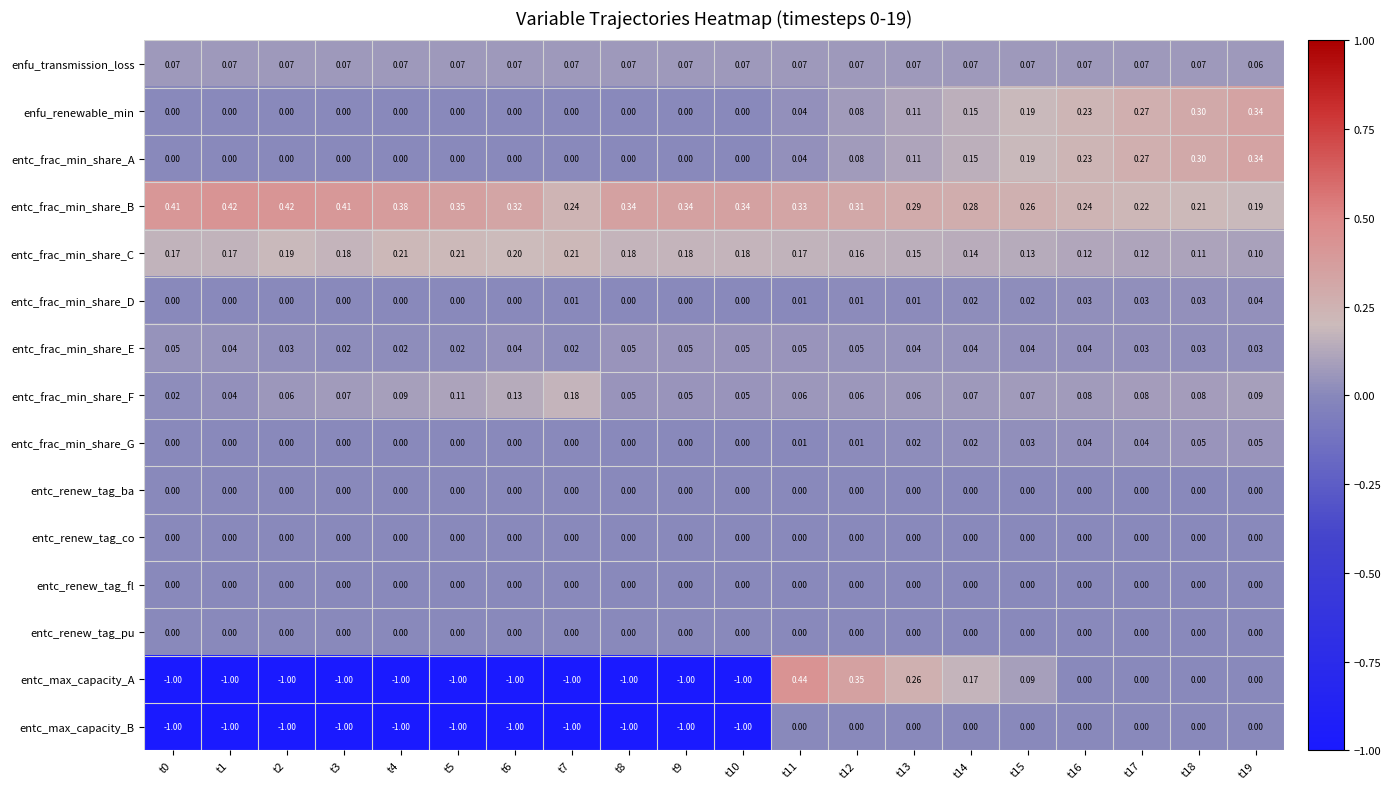

What is the smallest value displayed?

-1.0